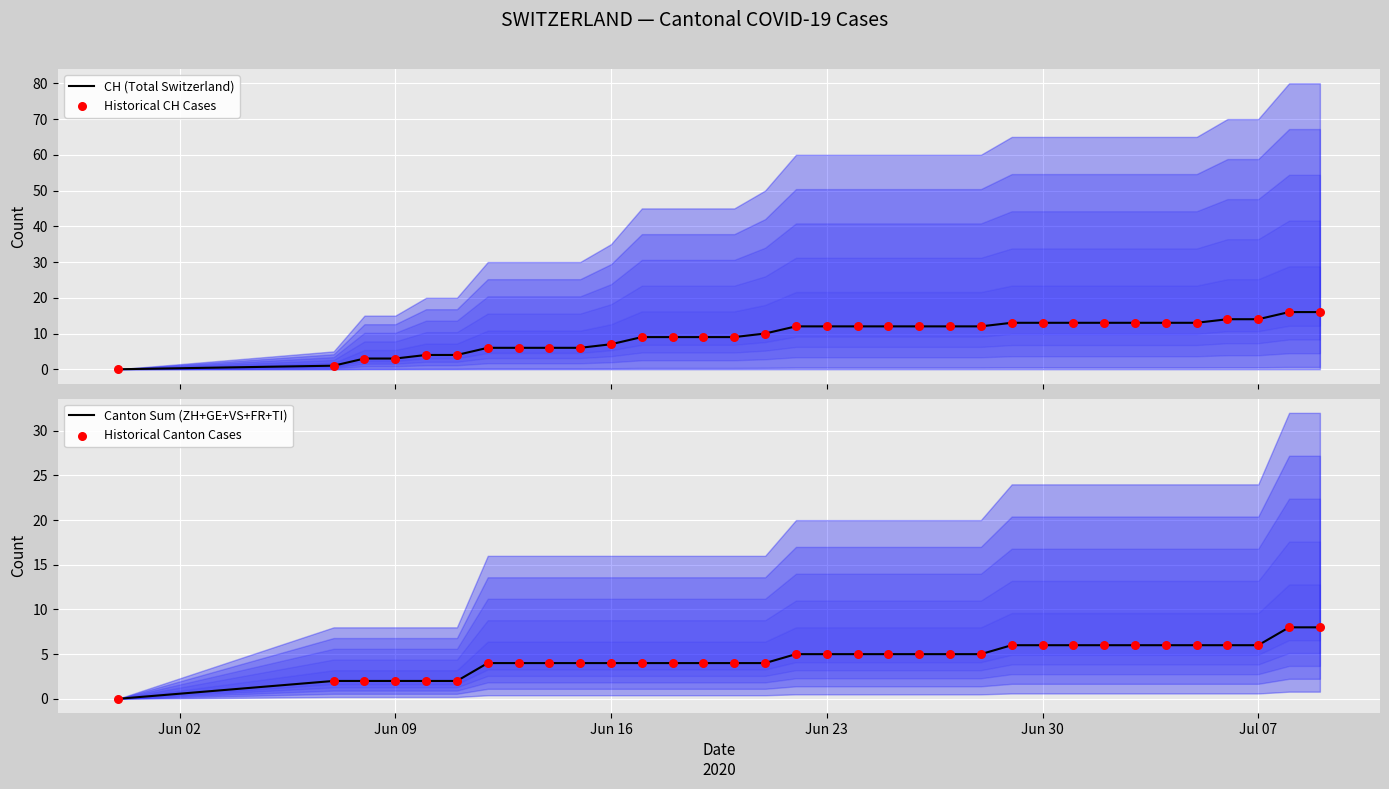

Which series has the largest total across all categories?

CH (Total Switzerland)